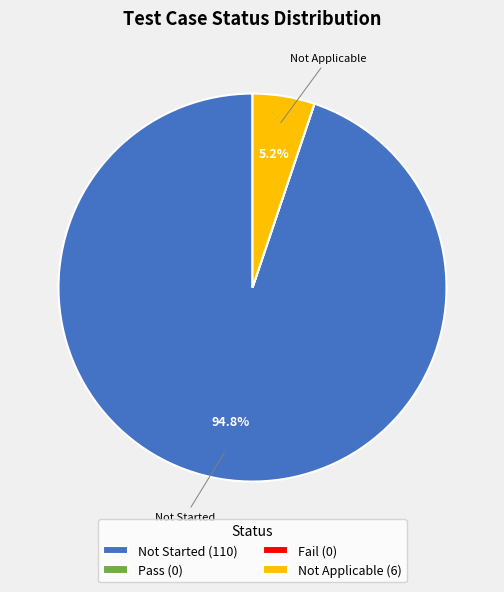

True or false: Not Applicable accounts for 5% of the total.

True